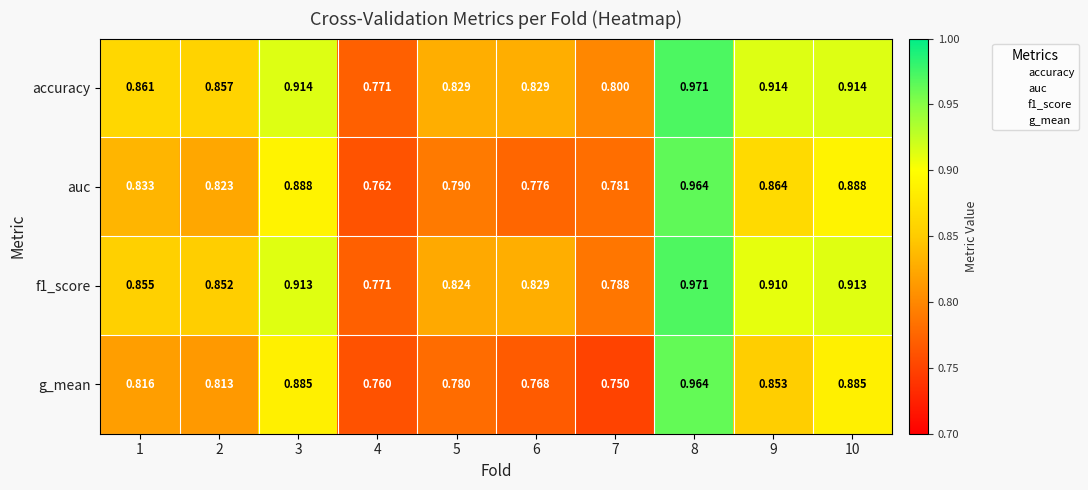

Which series has the largest total across all categories?

accuracy